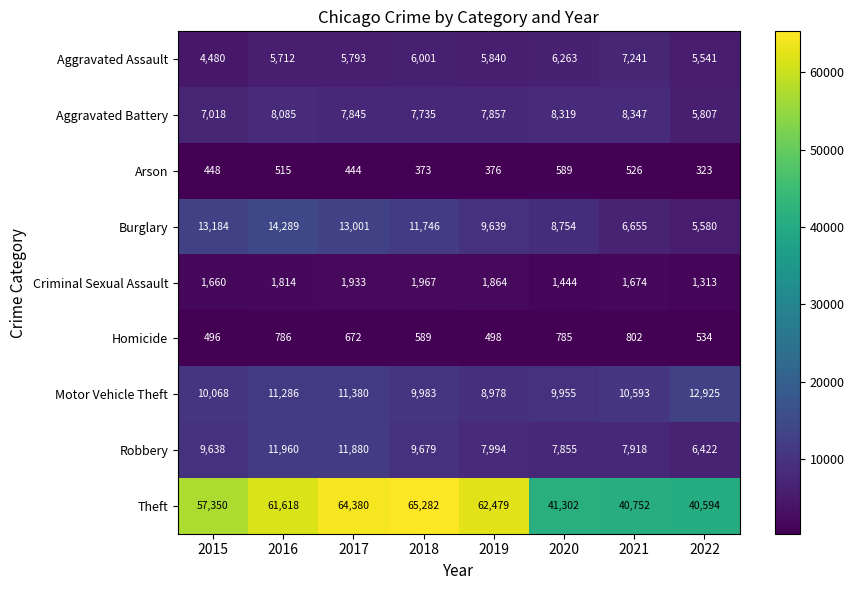

What is the minimum value shown in the chart?

323